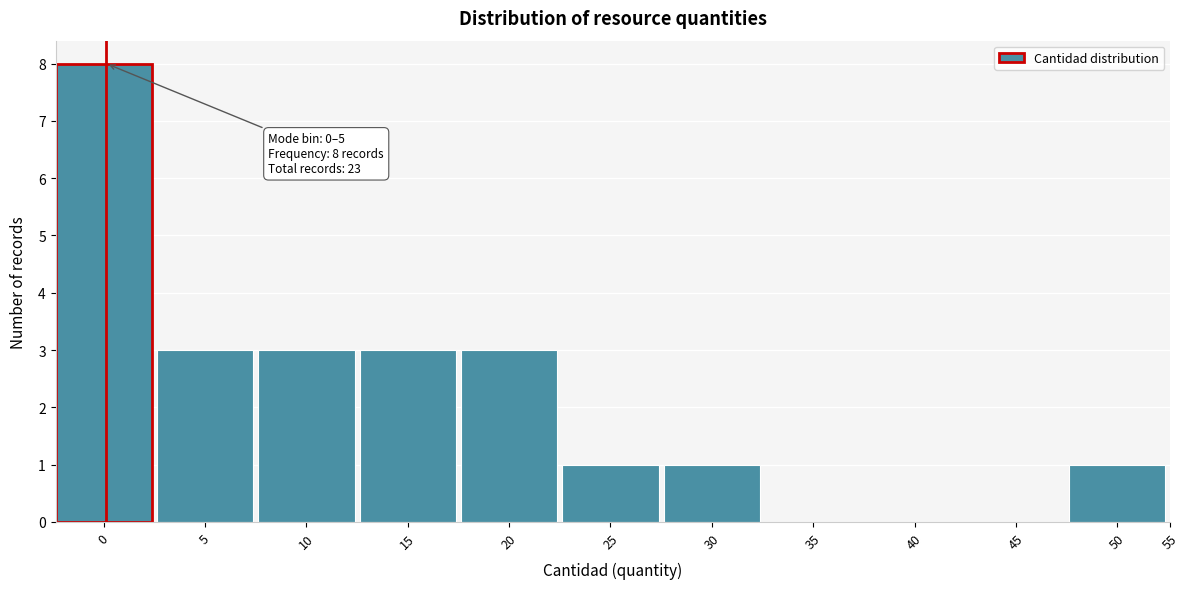

Reading right to left, extract all data points from this chart.

50=1	45=0	40=0	35=0	30=1	25=1	20=3	15=3	10=3	5=3	0=8